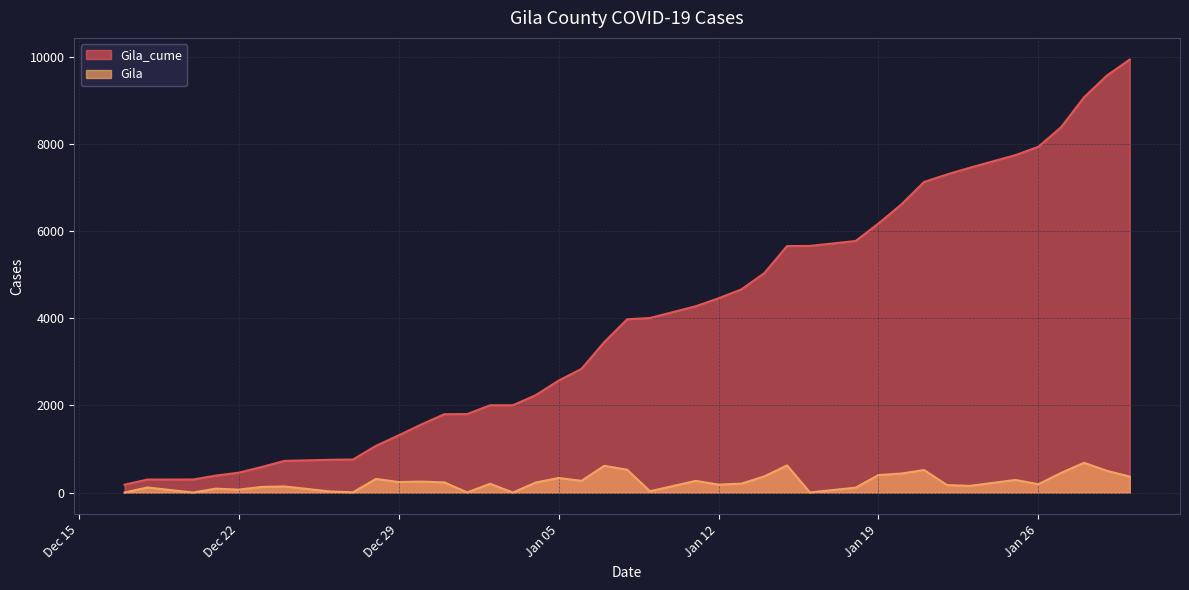

What is the label of the 3rd point from the left?

2020-12-20